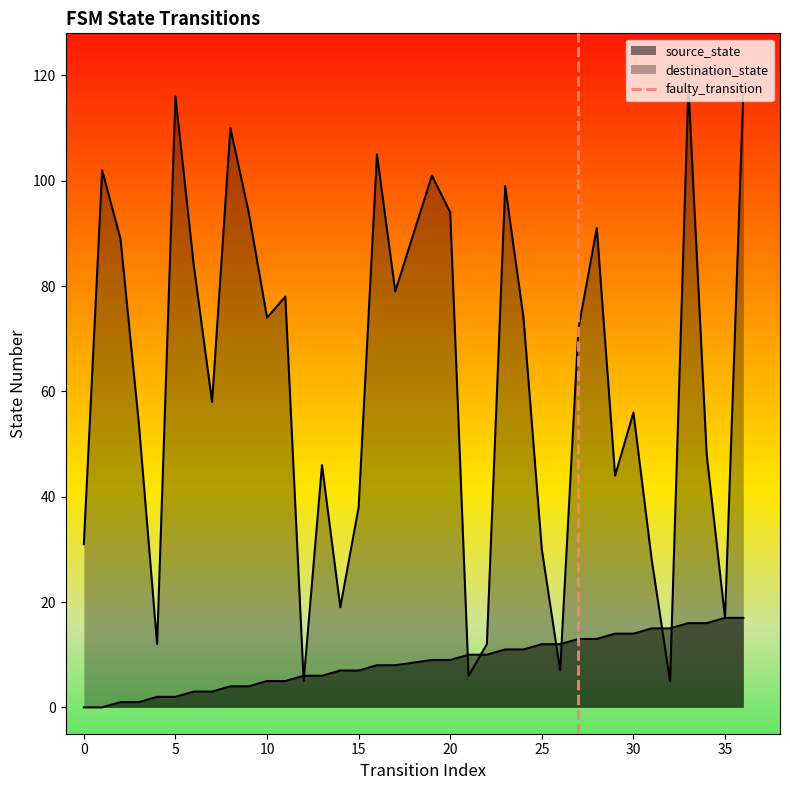

What position from the left is 0?

2